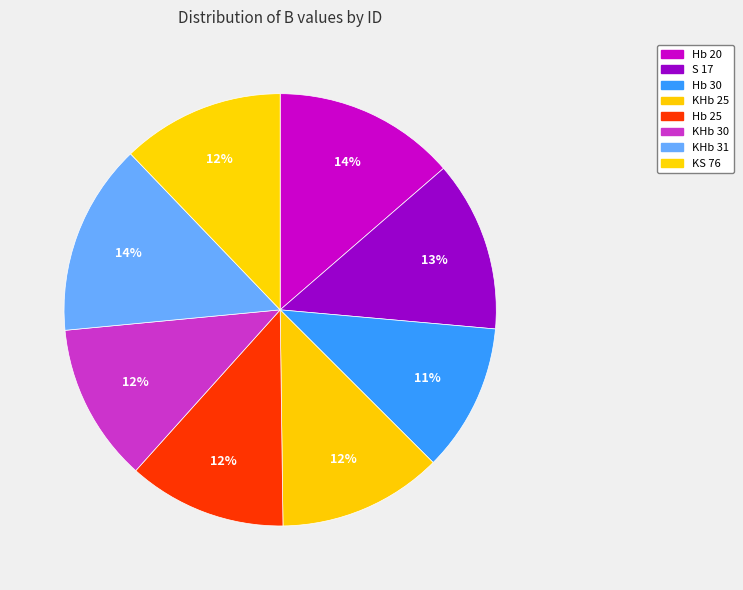

Count the number of slices in the pie.

8